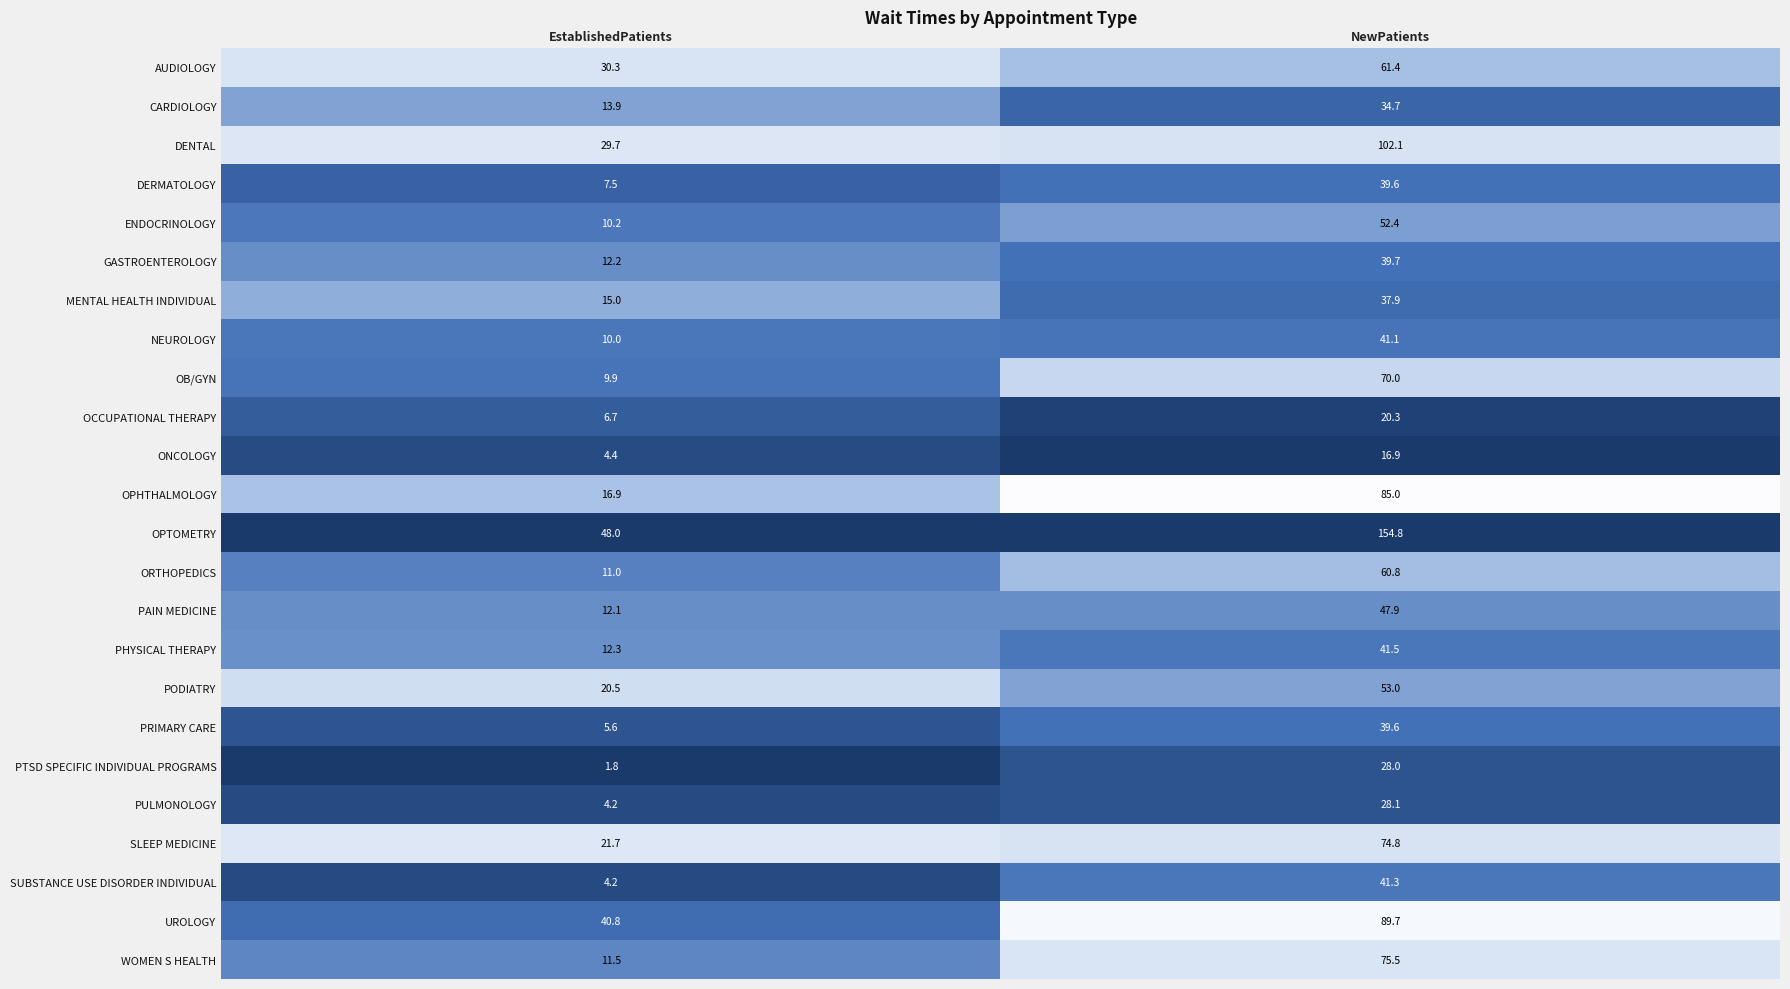

Is the value of PTSD SPECIFIC INDIVIDUAL PROGRAMS at NewPatients greater than the value of ENDOCRINOLOGY at EstablishedPatients?

Yes